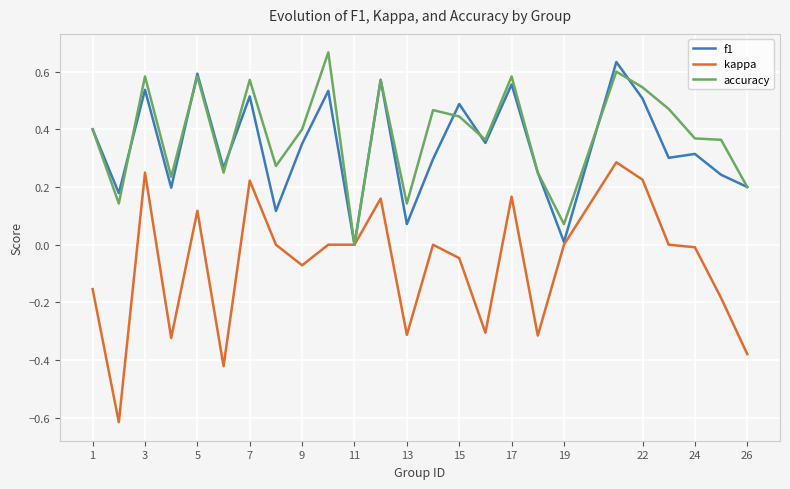

How many categories are shown in the chart?

25